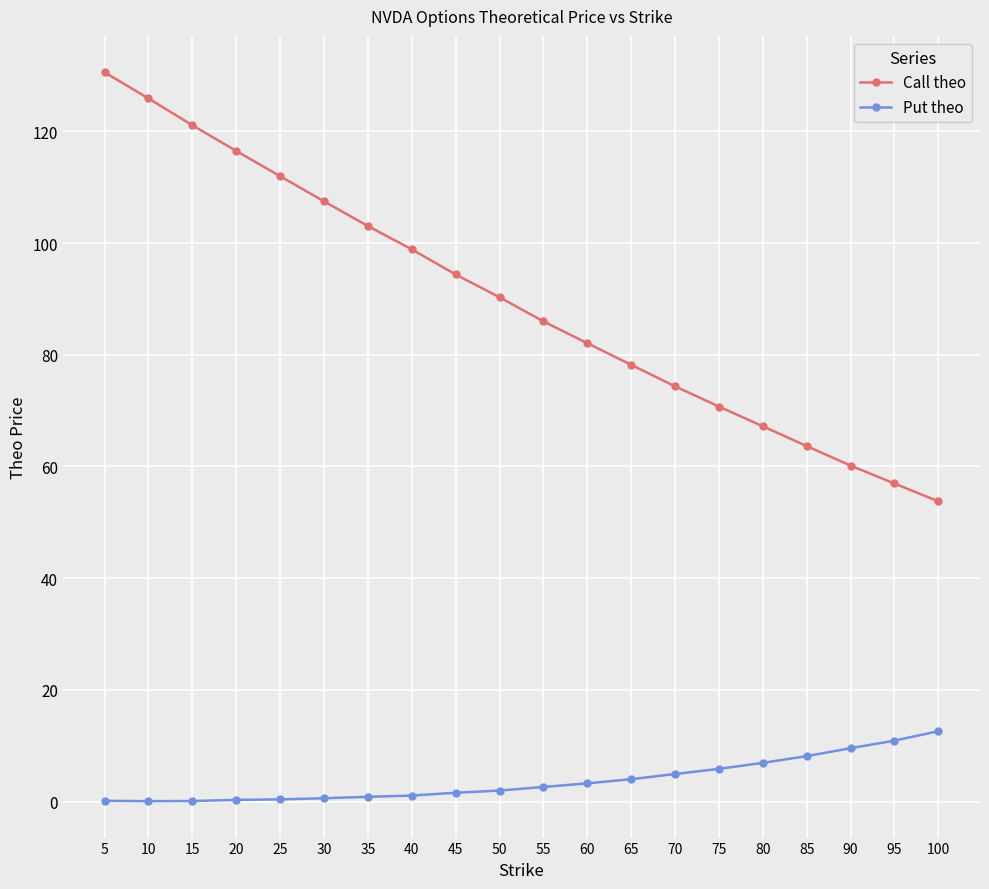

What is the difference between the maximum and minimum values in the Call theo series?

76.8